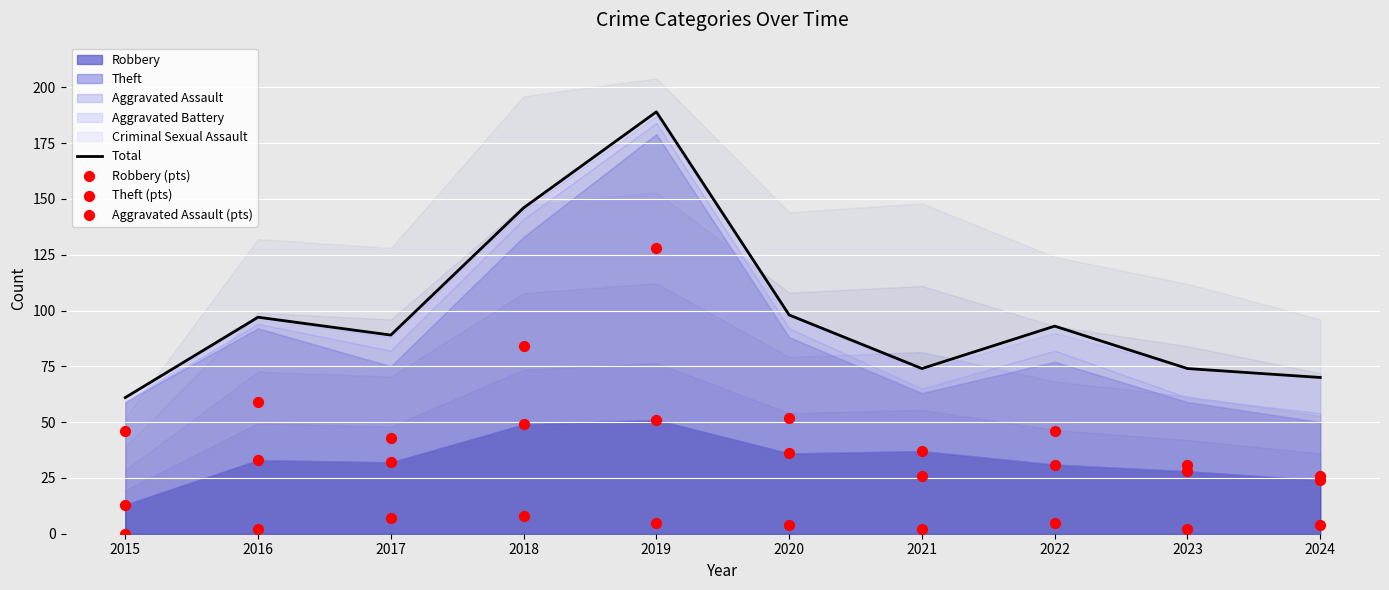

Which series has the largest total across all categories?

Total